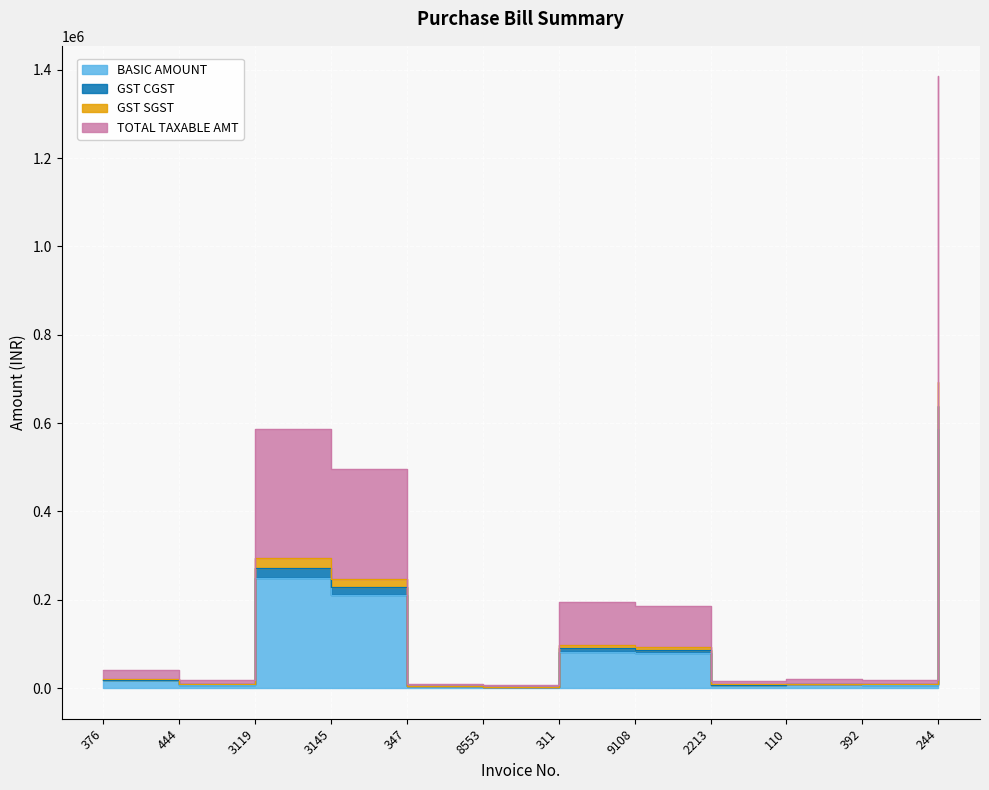

The GST CGST series shows 6122.0 at 8553. True or false?

True